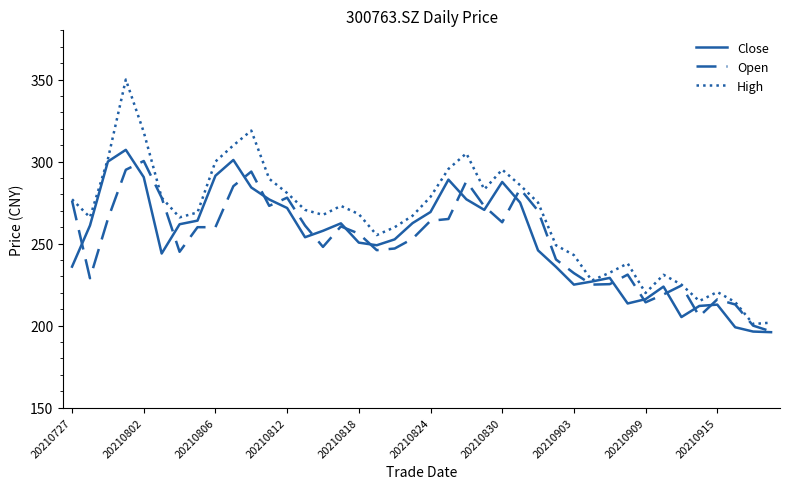

Count the number of data series in this chart.

3